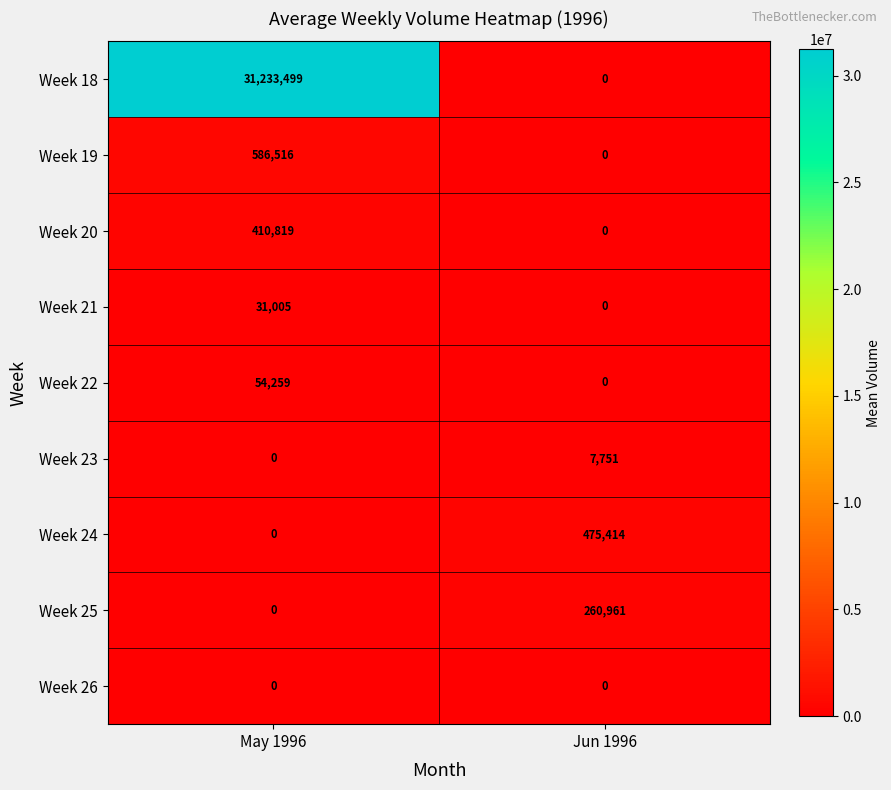

Which series has the largest total across all categories?

Week 18